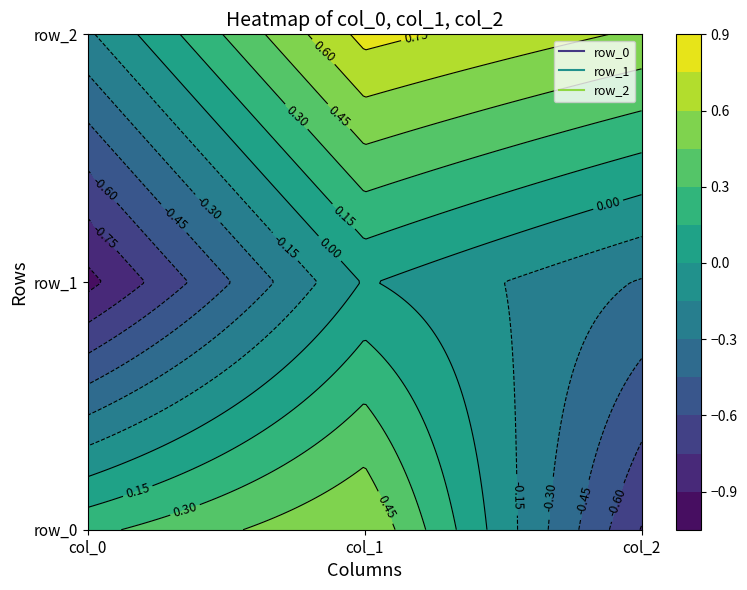

What is the lowest value of the row_1 series?

-0.9